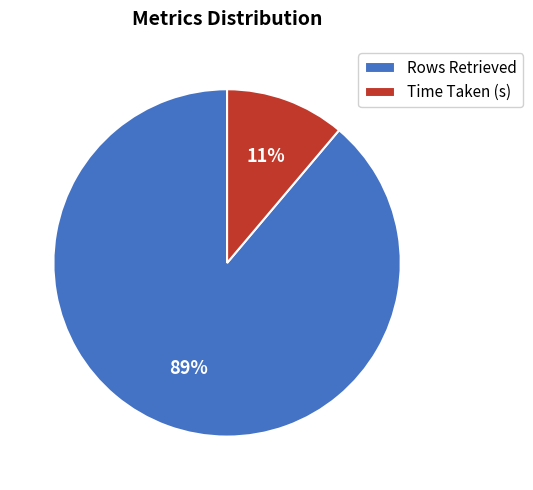

To the nearest percent, what percentage of the pie is Rows Retrieved?

89%